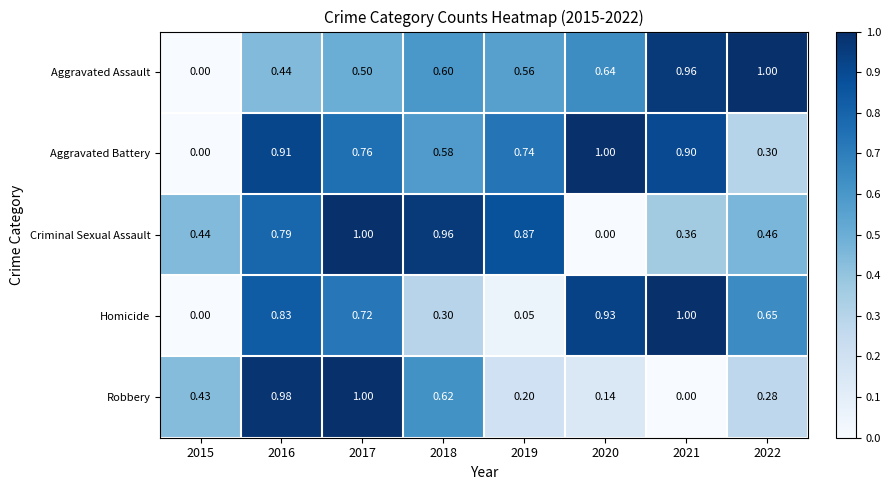

Between 2017 and 2019, which series saw the biggest shift?

Robbery